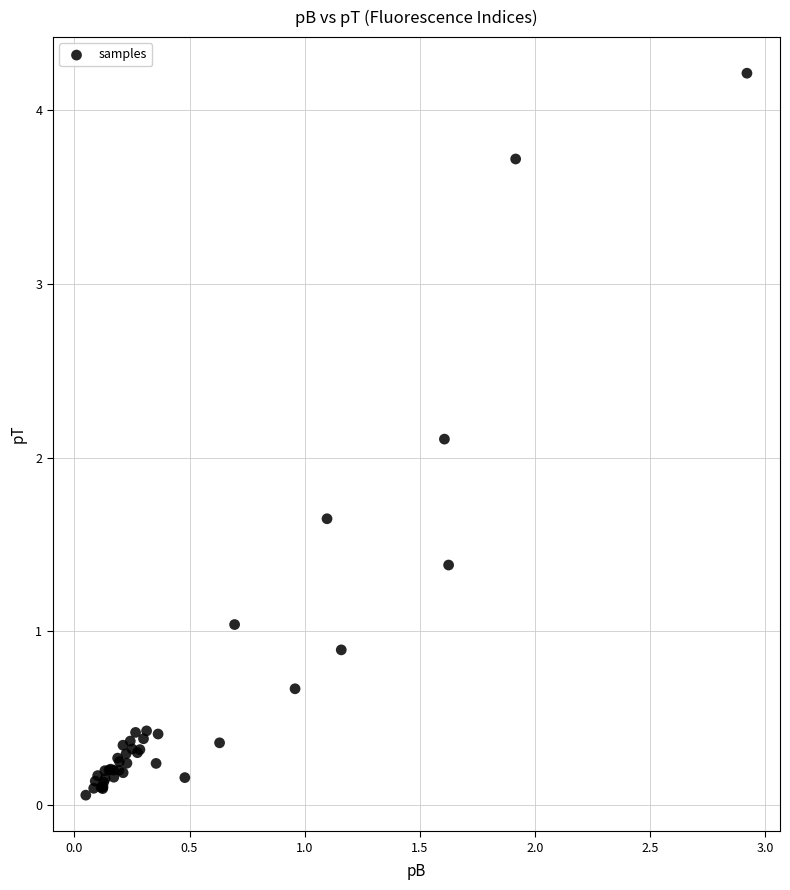

What Y value in the scatter plot is closest to 2?

2.1